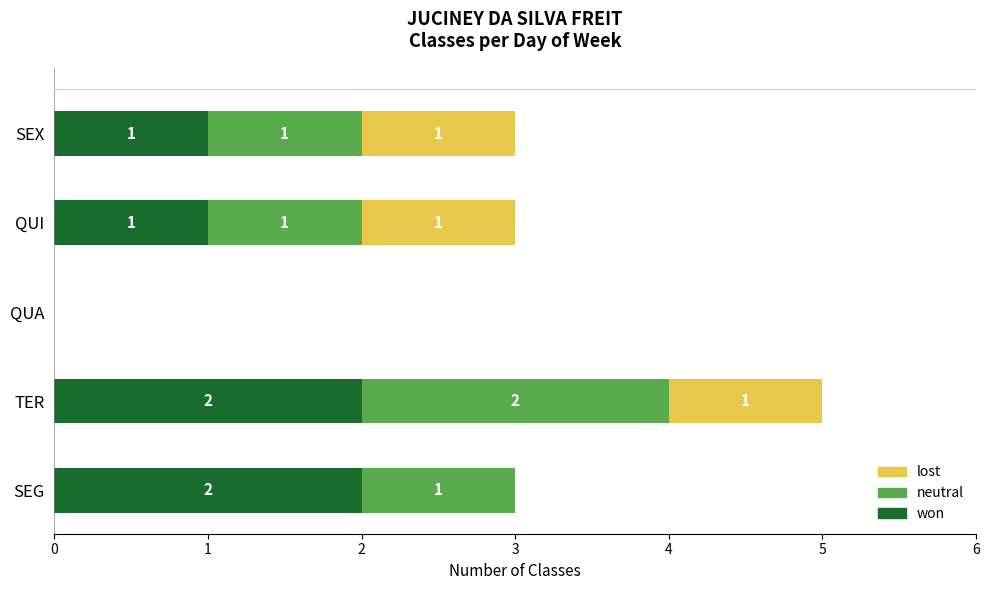

Is it true that won equals 3 at SEG?

False